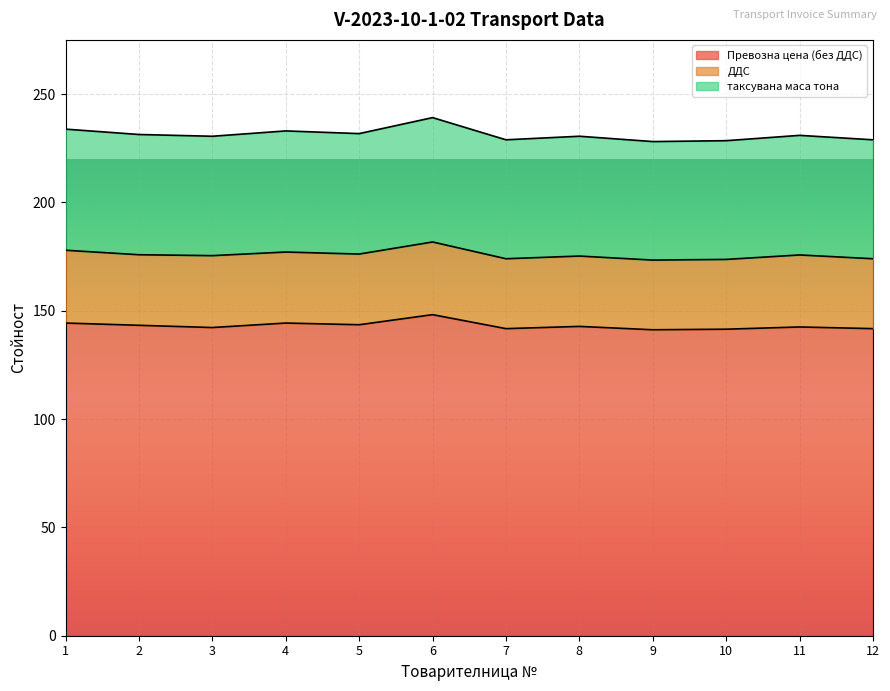

What is the total value across all series at 1?

233.8